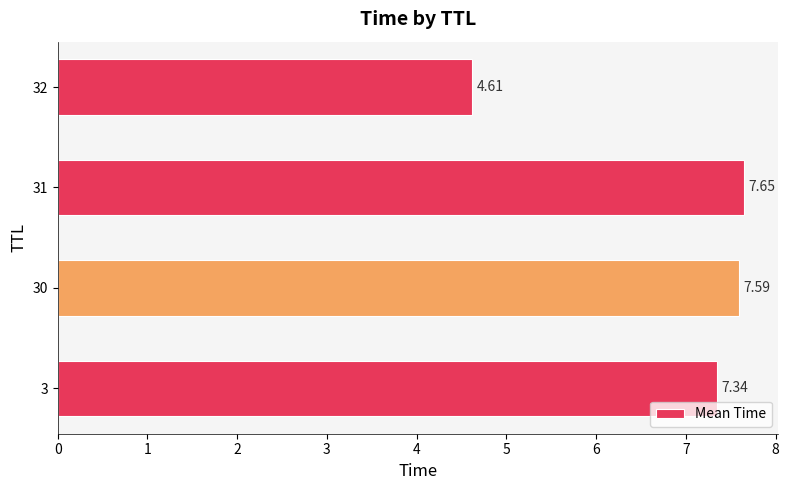

Rank the categories by value from lowest to highest.

32, 3, 30, 31